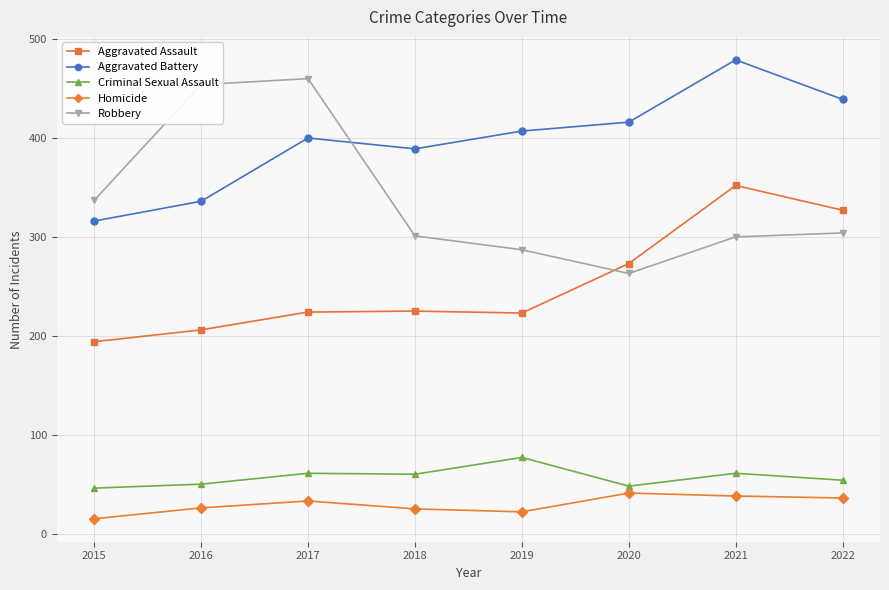

Count the number of data series in this chart.

5